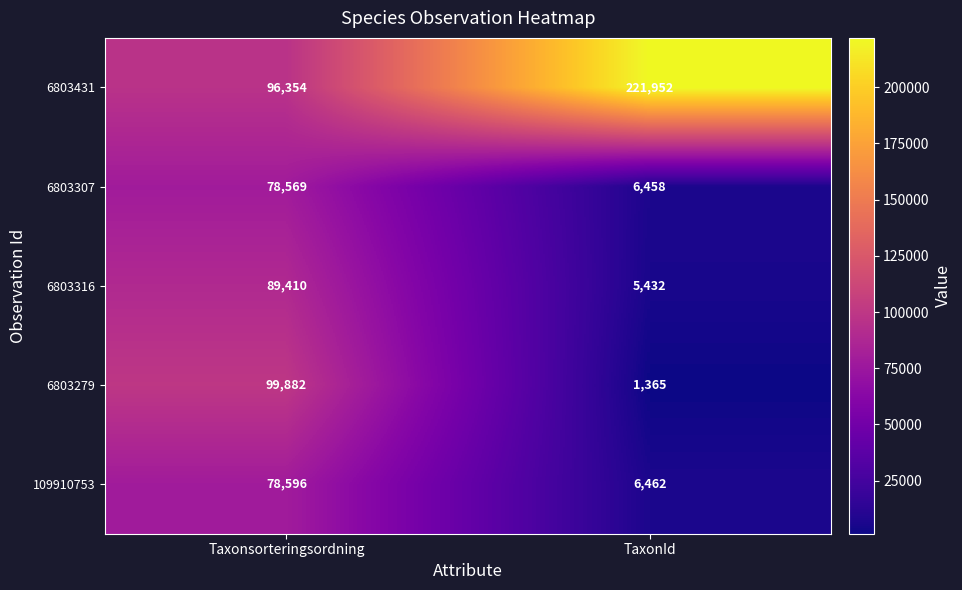

What is the sum of the 6803279 values at Taxonsorteringsordning and TaxonId?

101247